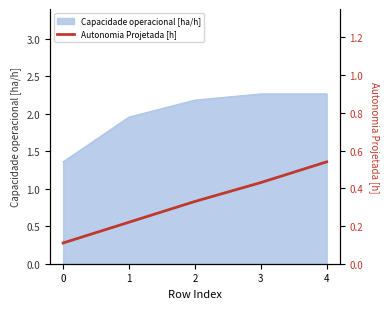

True or false: Capacidade operacional [ha/h] has a value of 1.3 at 4.

False